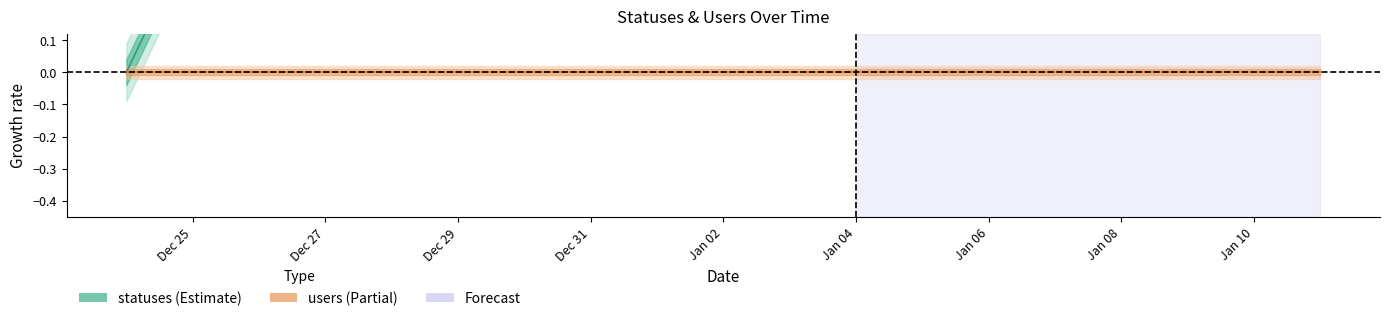

Count the number of categories in the chart.

19